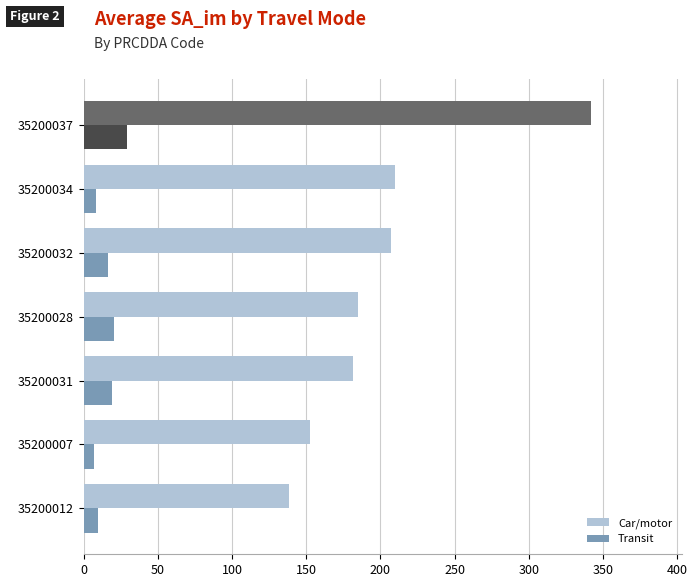

Which series has the widest spread of values?

Car/motor